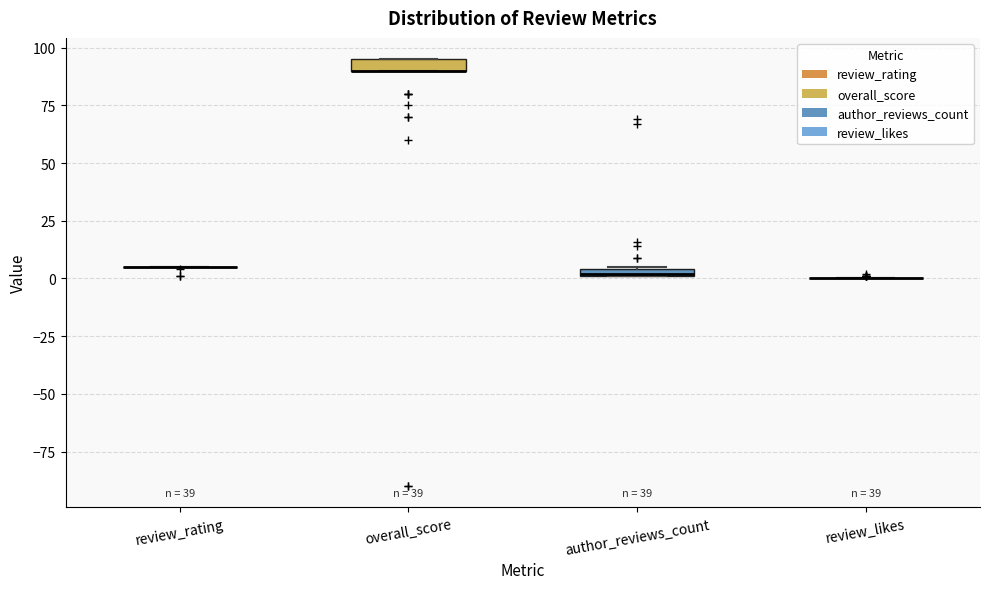

Where is the lower edge of the box for author_reviews_count on the y-axis? The values are not printed on the chart, so give them approximately, as read against the axis.

0